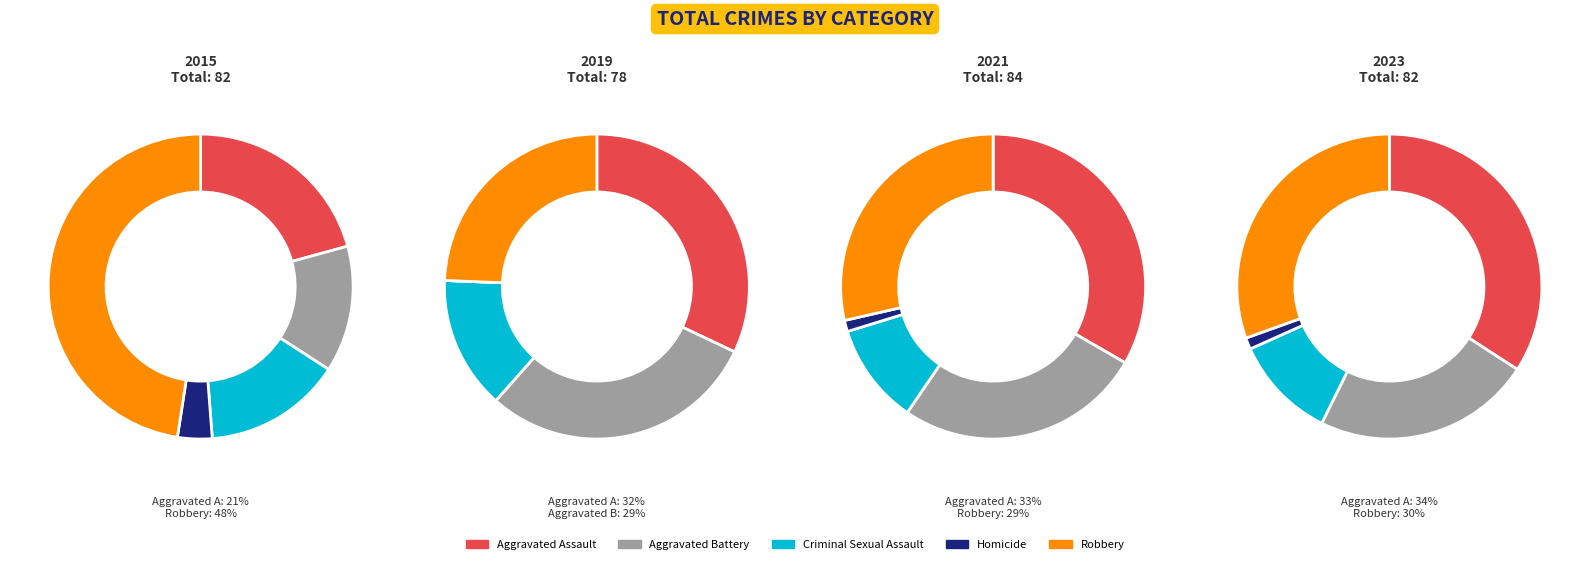

Is there any slice that represents more than half of the pie?

No